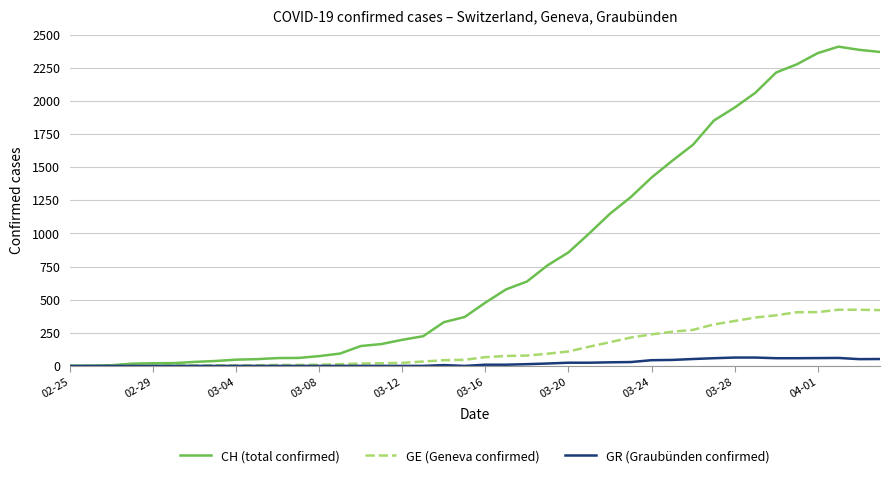

List the series in order of their peak value, lowest first.

GR (Graubünden confirmed), GE (Geneva confirmed), CH (total confirmed)